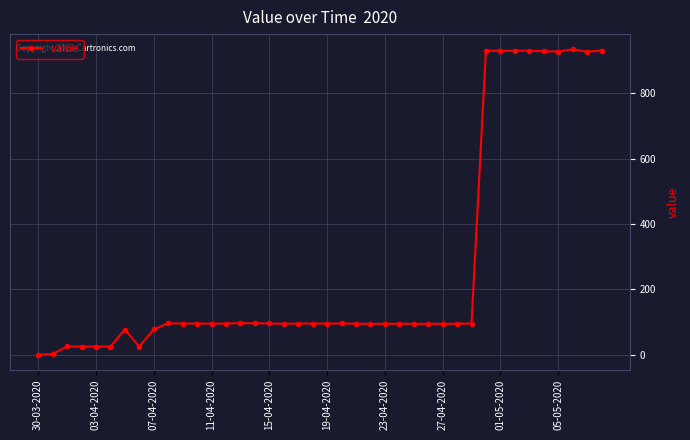

What is the greatest value displayed?

934.9